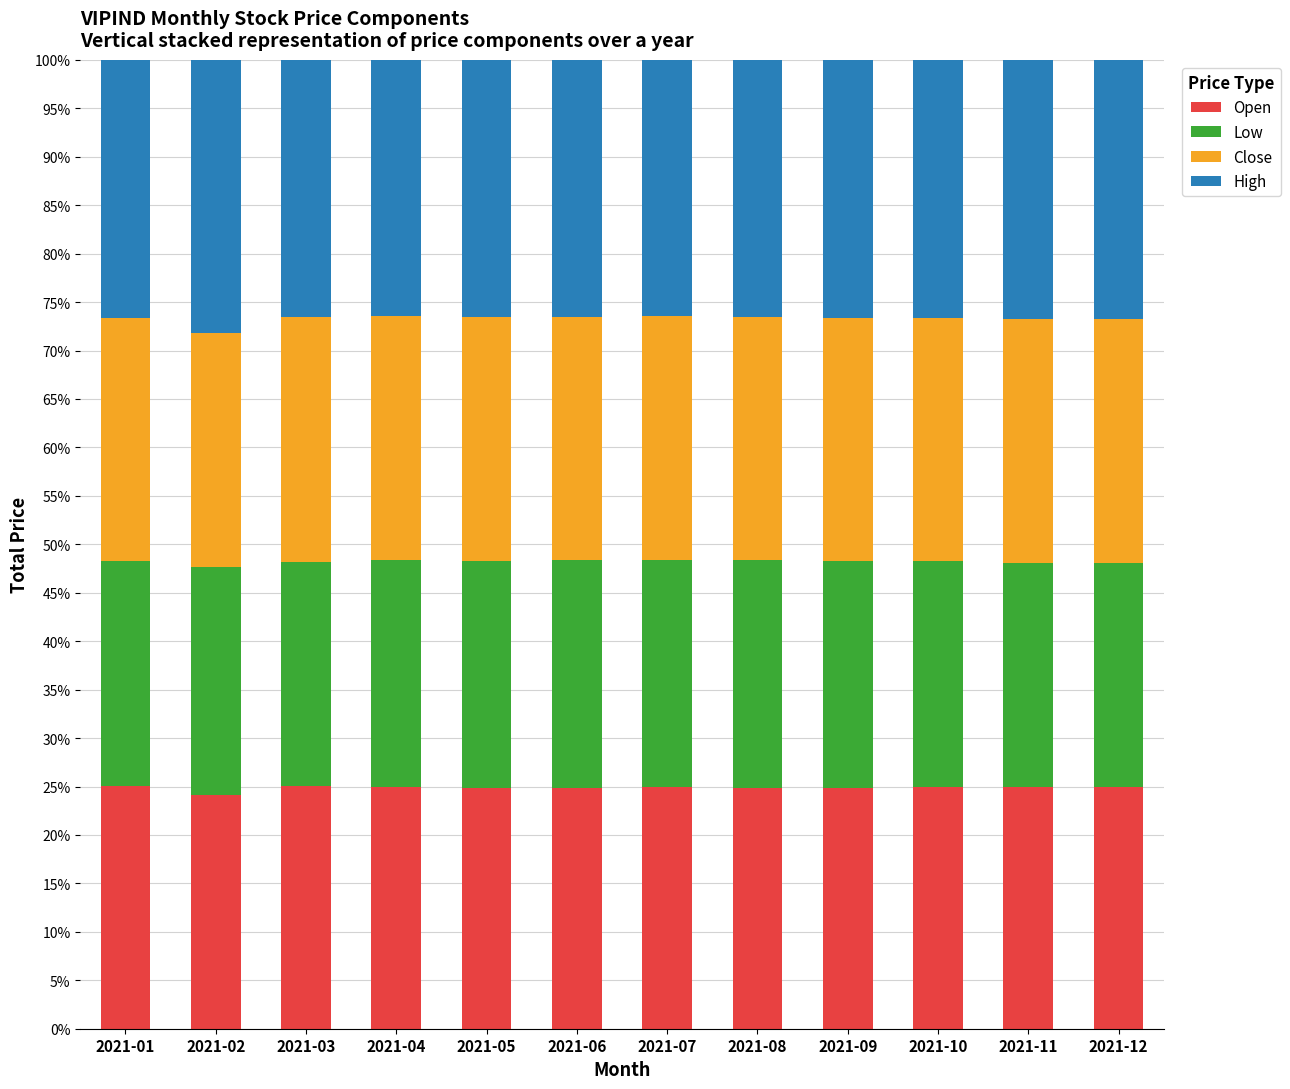

What is the total value across all series at 2021-01?

100.0